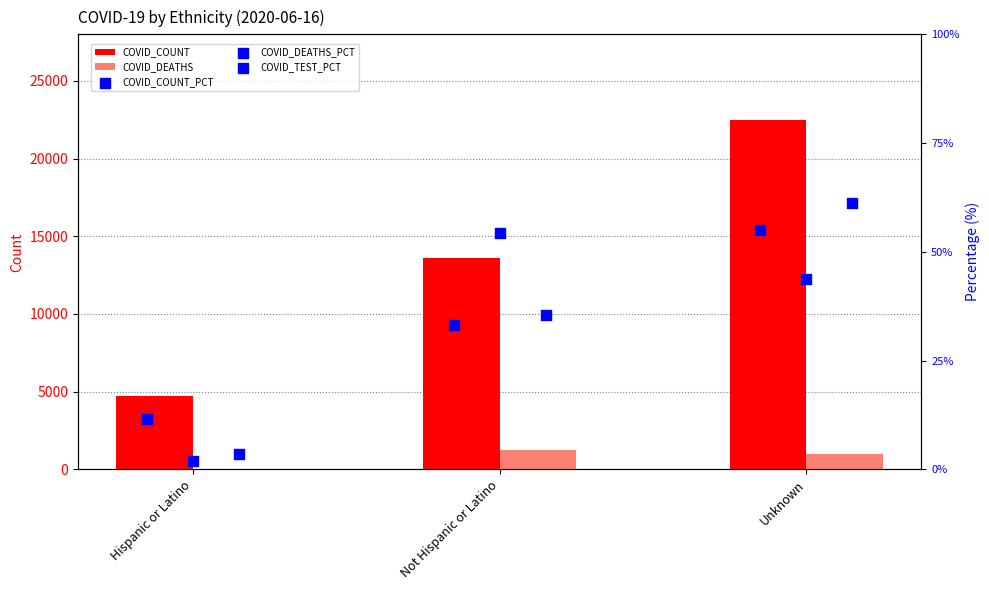

What is the total value across all series at Not Hispanic or Latino?

14926.9